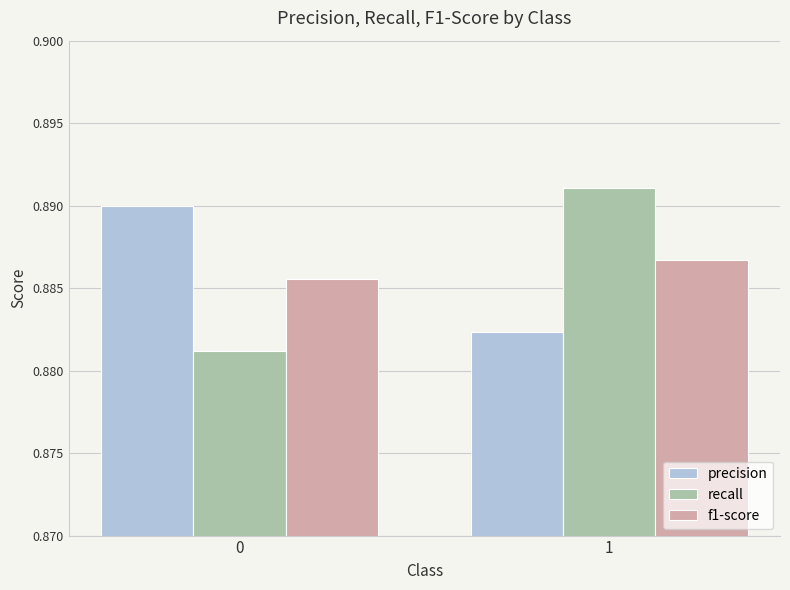

Rank the categories by recall value from lowest to highest.

0, 1